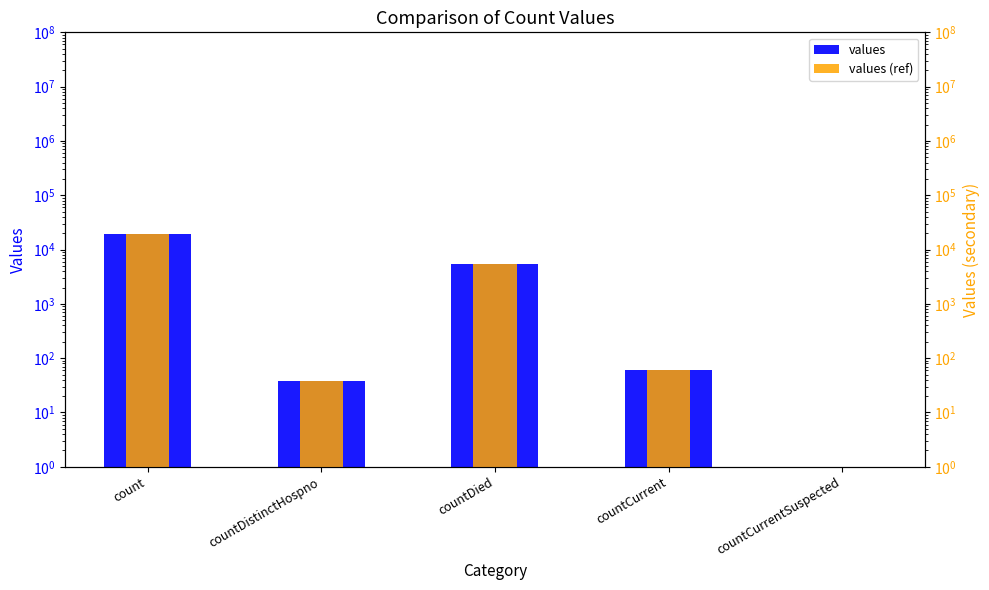

What are all the series names shown in the legend?

values, values (ref)